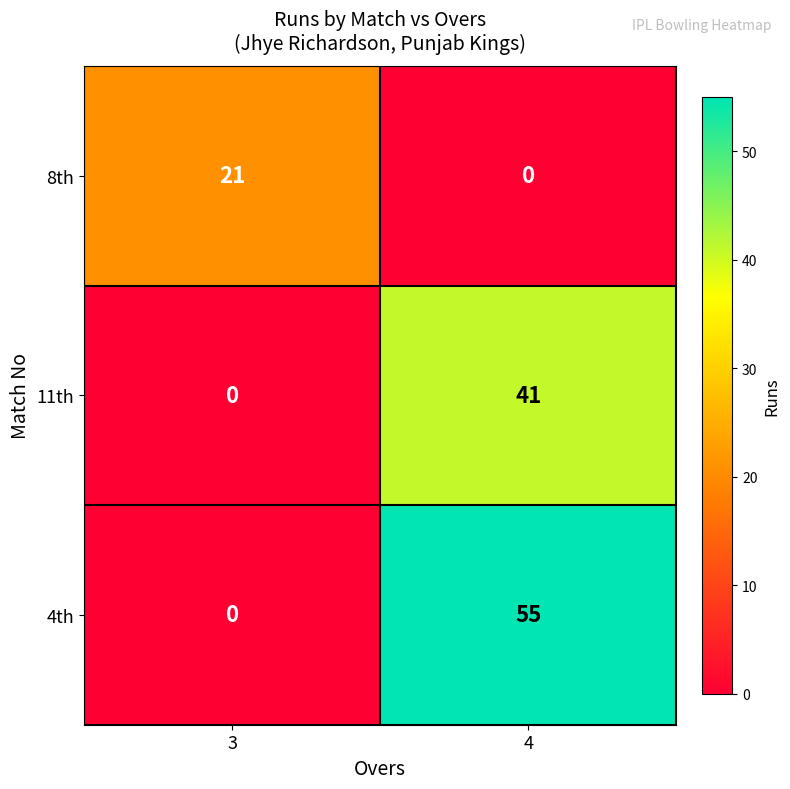

Which series has the largest total across all categories?

4th